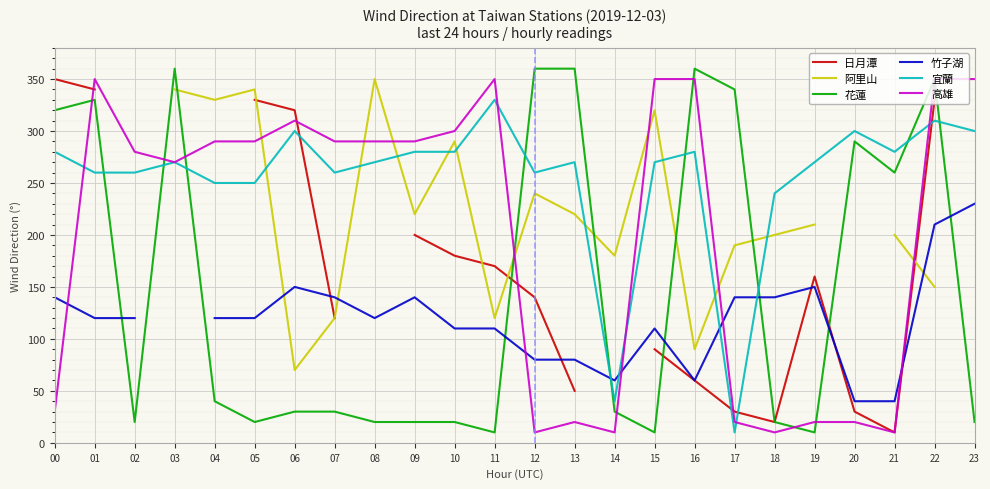

What is the smallest value displayed?

10.0